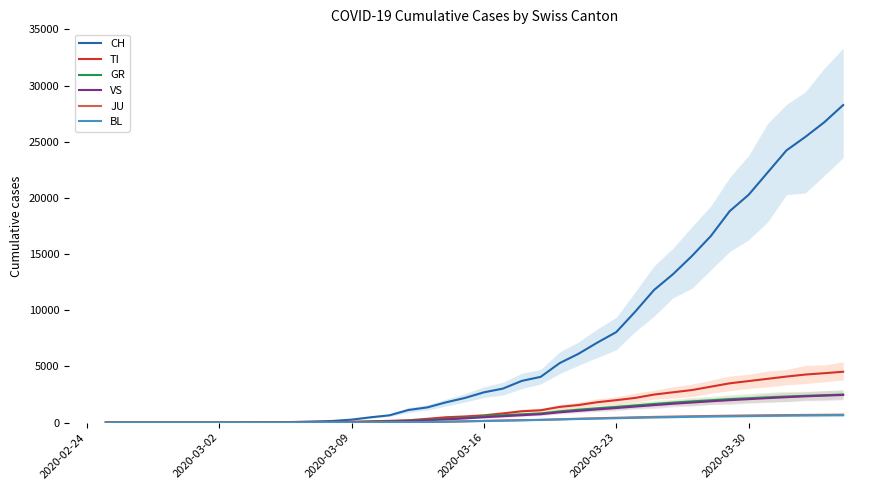

How many values in BL are above zero?

31